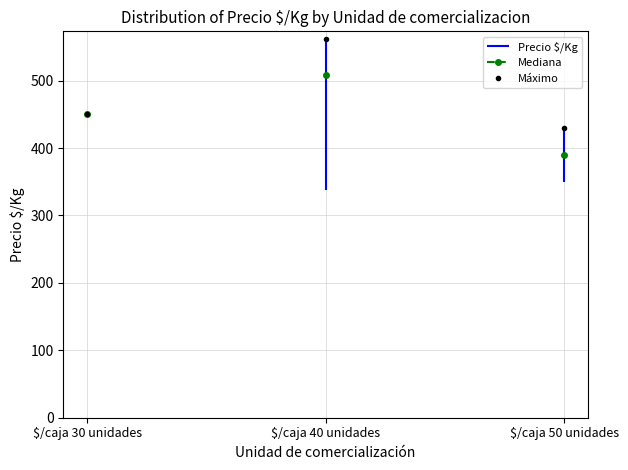

Between $/caja 40 unidades and $/caja 40 unidades, which is larger?

$/caja 40 unidades